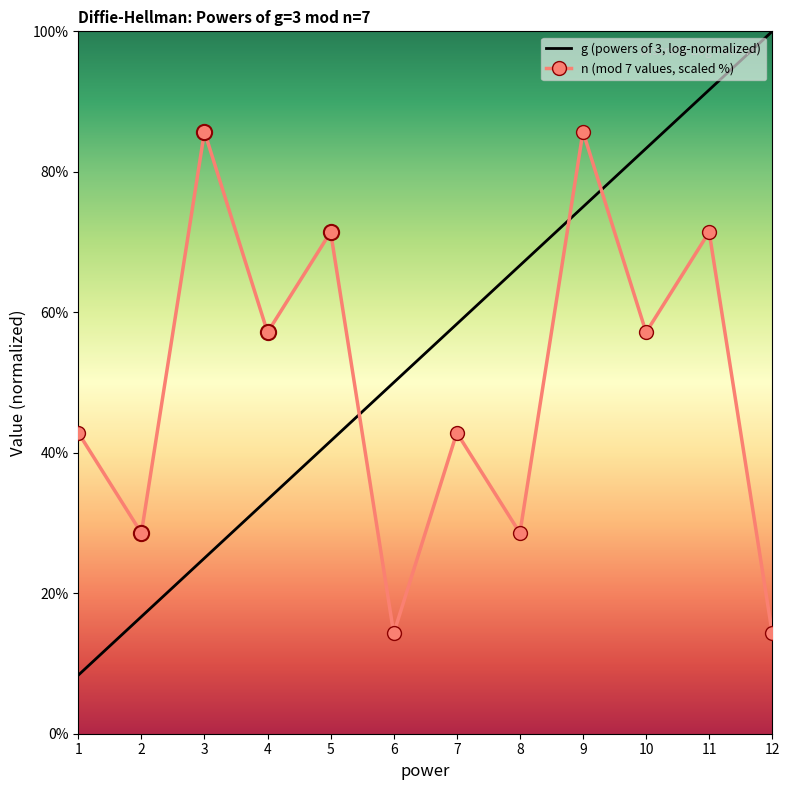

Is the value of n (mod 7 values, scaled %) at 8 greater than the value of g (powers of 3, log-normalized) at 7?

No